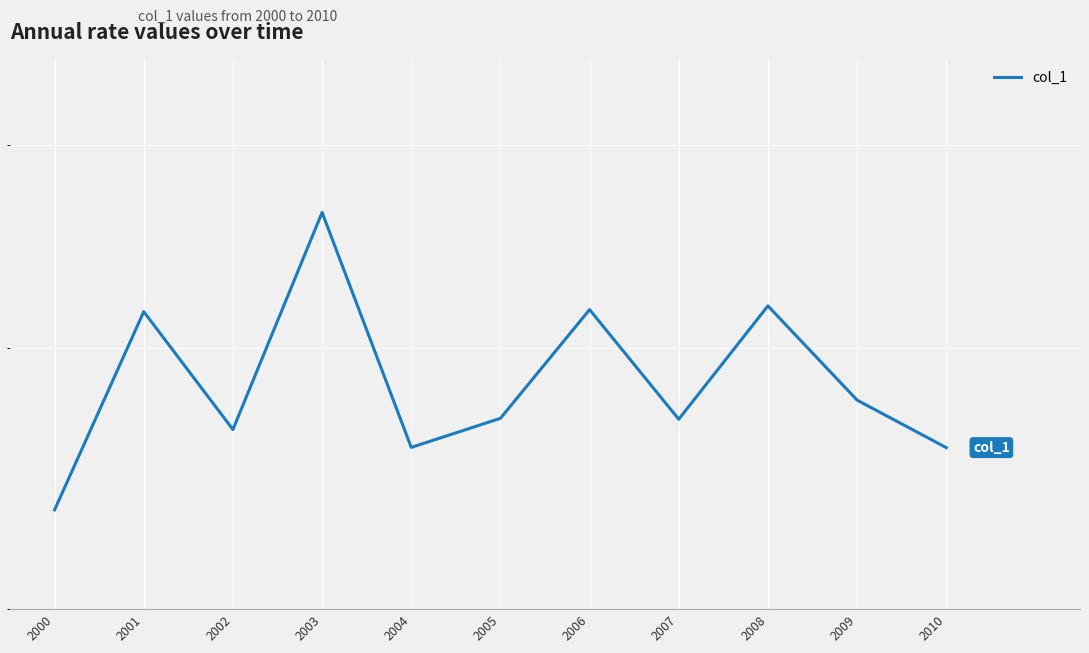

Which category has the lowest value across all series?

2000